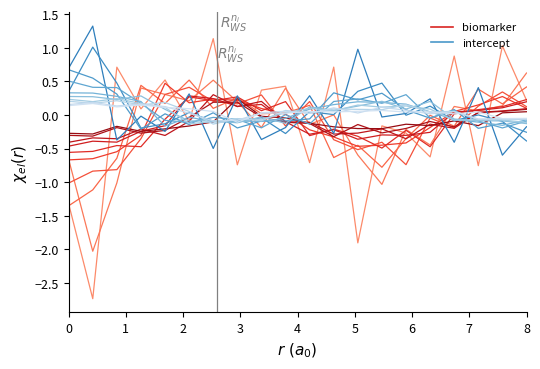

List the series in order of their overall mean, lowest first.

biomarker_s0, intercept_s0